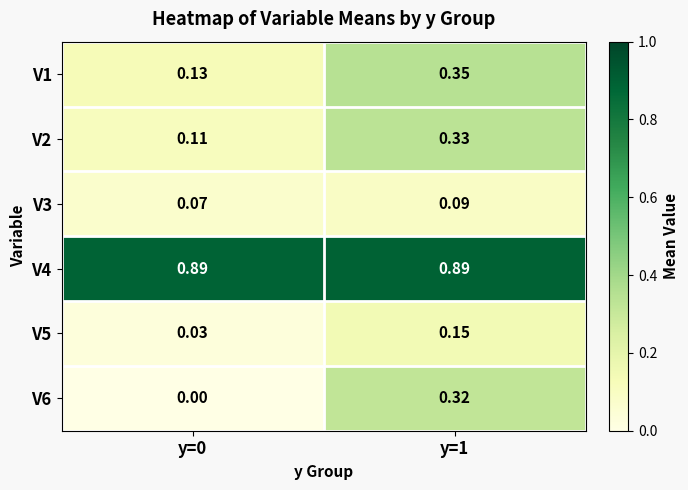

At how many categories does at least one series exceed 0?

2